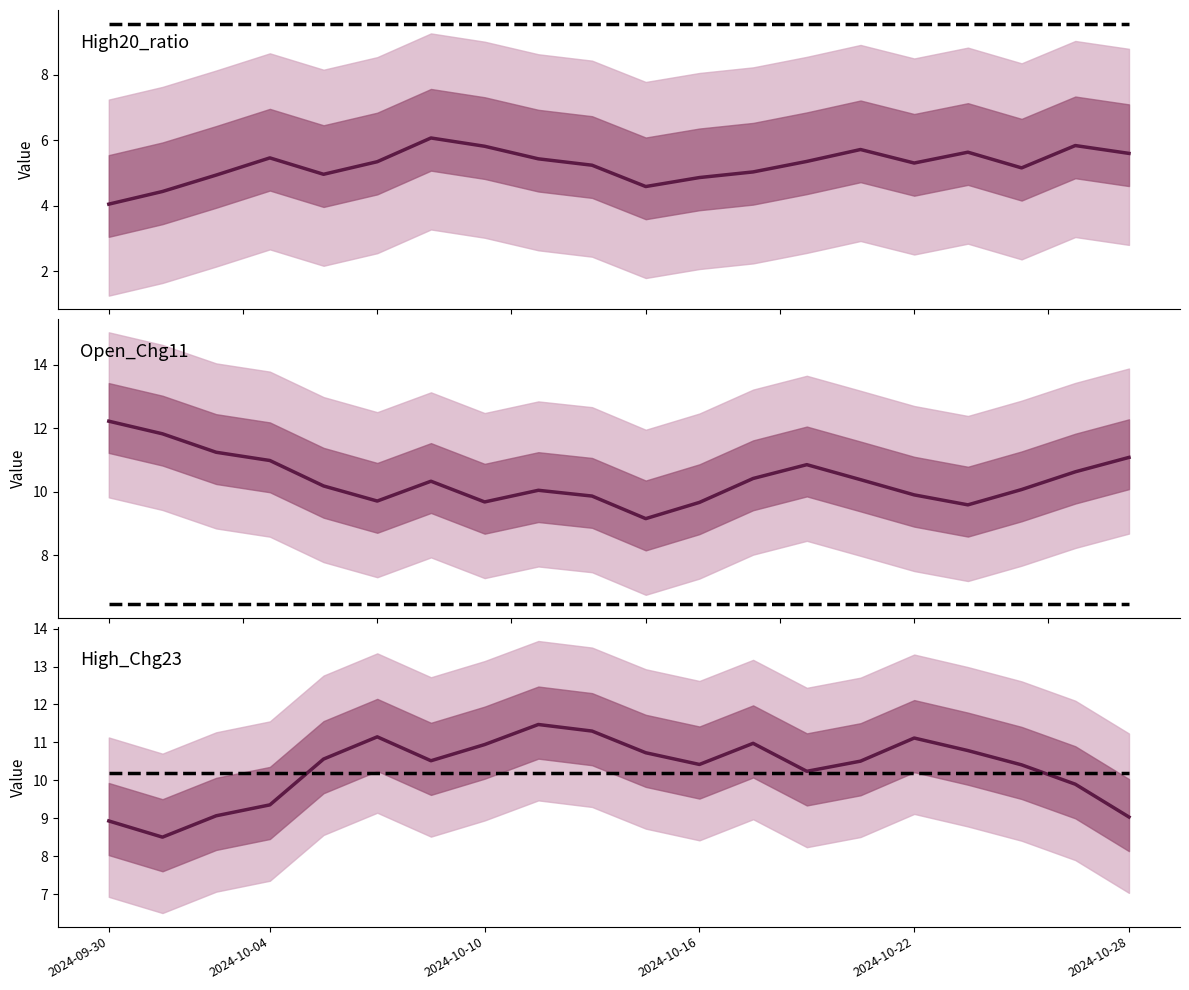

The Open_Chg11 series shows 10.6 at 18. True or false?

True